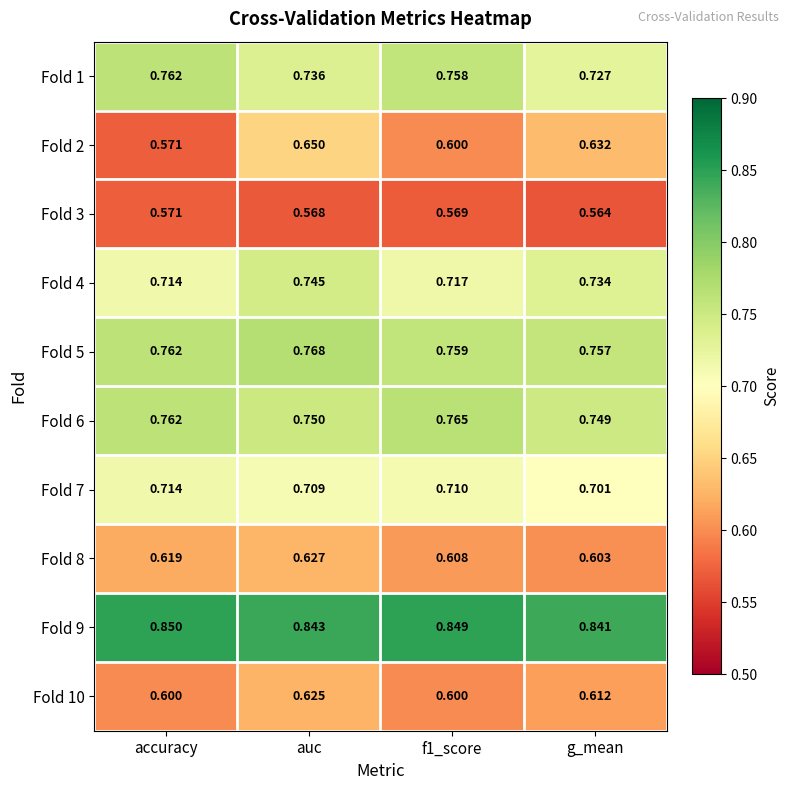

At how many categories does at least one series exceed 0?

4